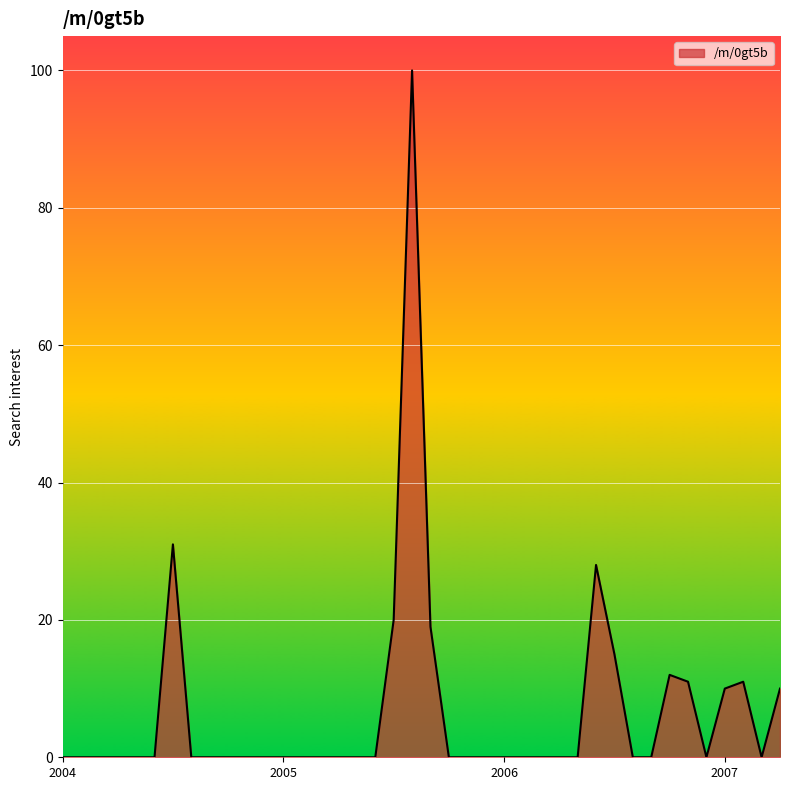

What is the average value?

7